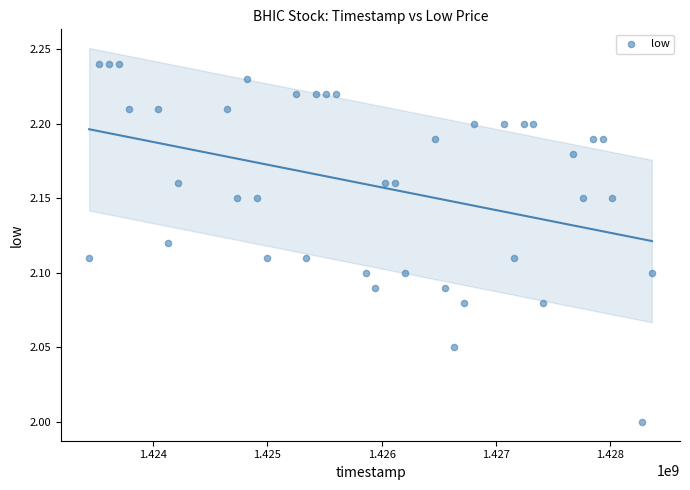

What is the range of X values (max minus min)?

4924800.0